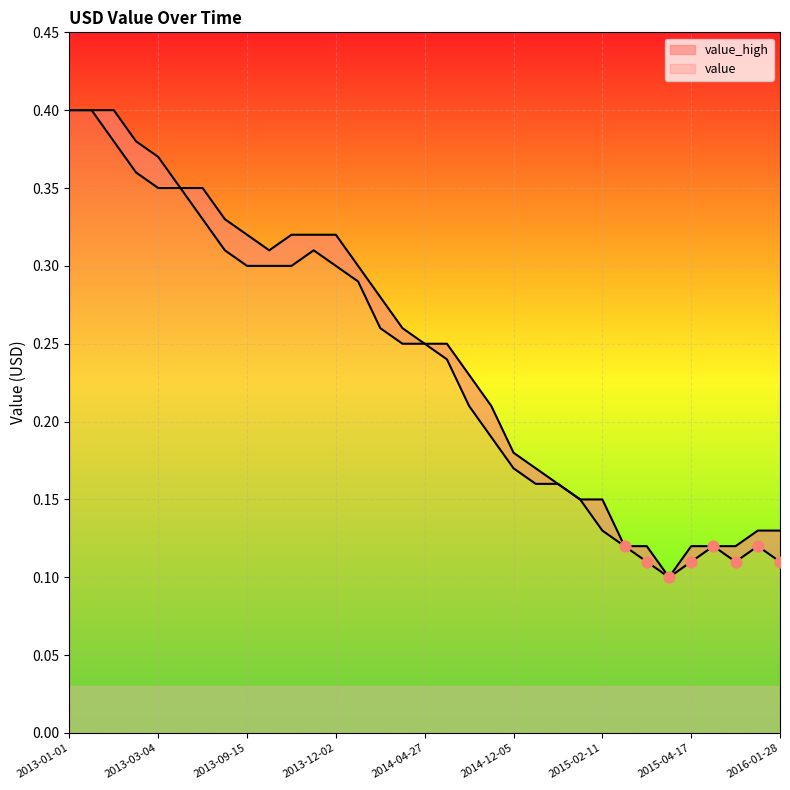

What are all the series names shown in the legend?

value, value_high